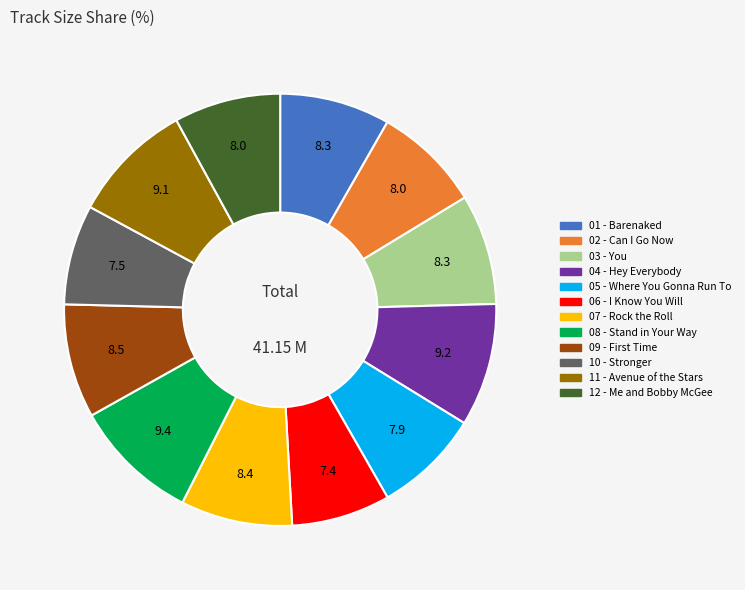

Does 01 - Barenaked account for over 50% of the chart?

No